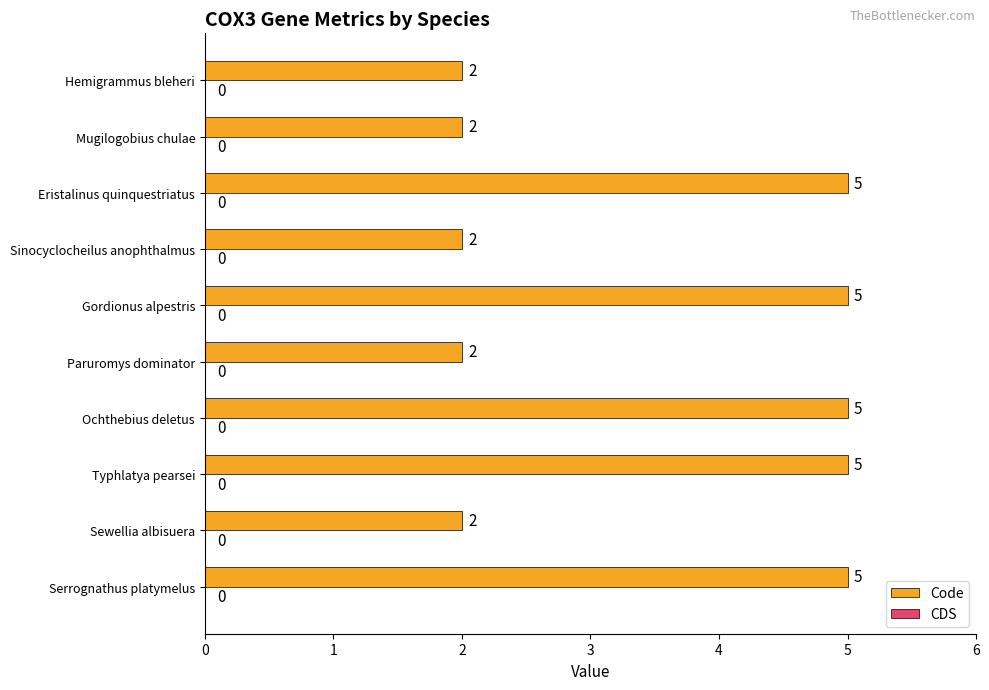

How many values are between 2 and 5?

10